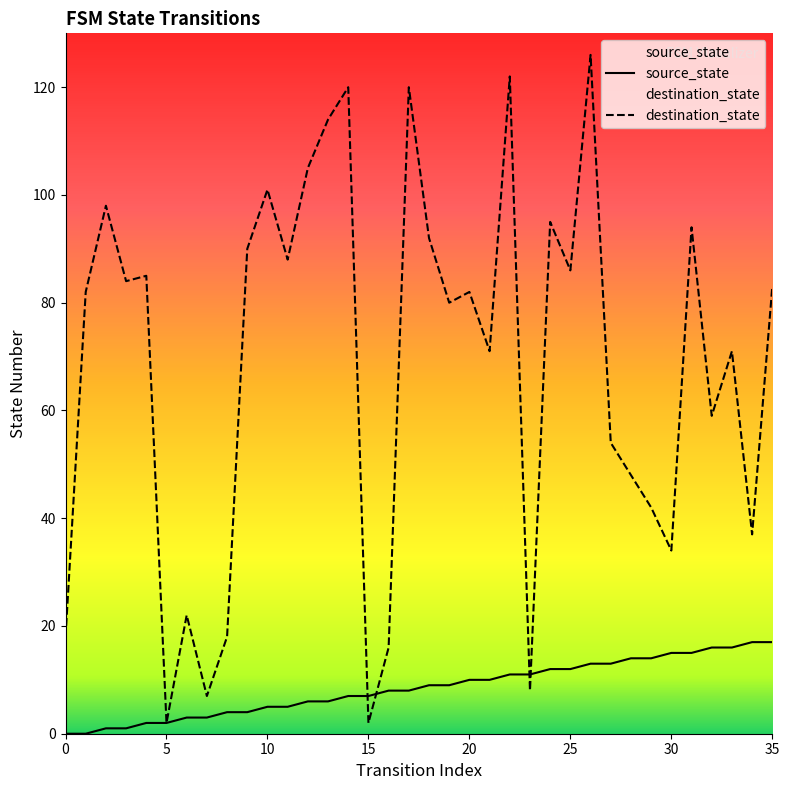

Which series has the widest spread of values?

destination_state